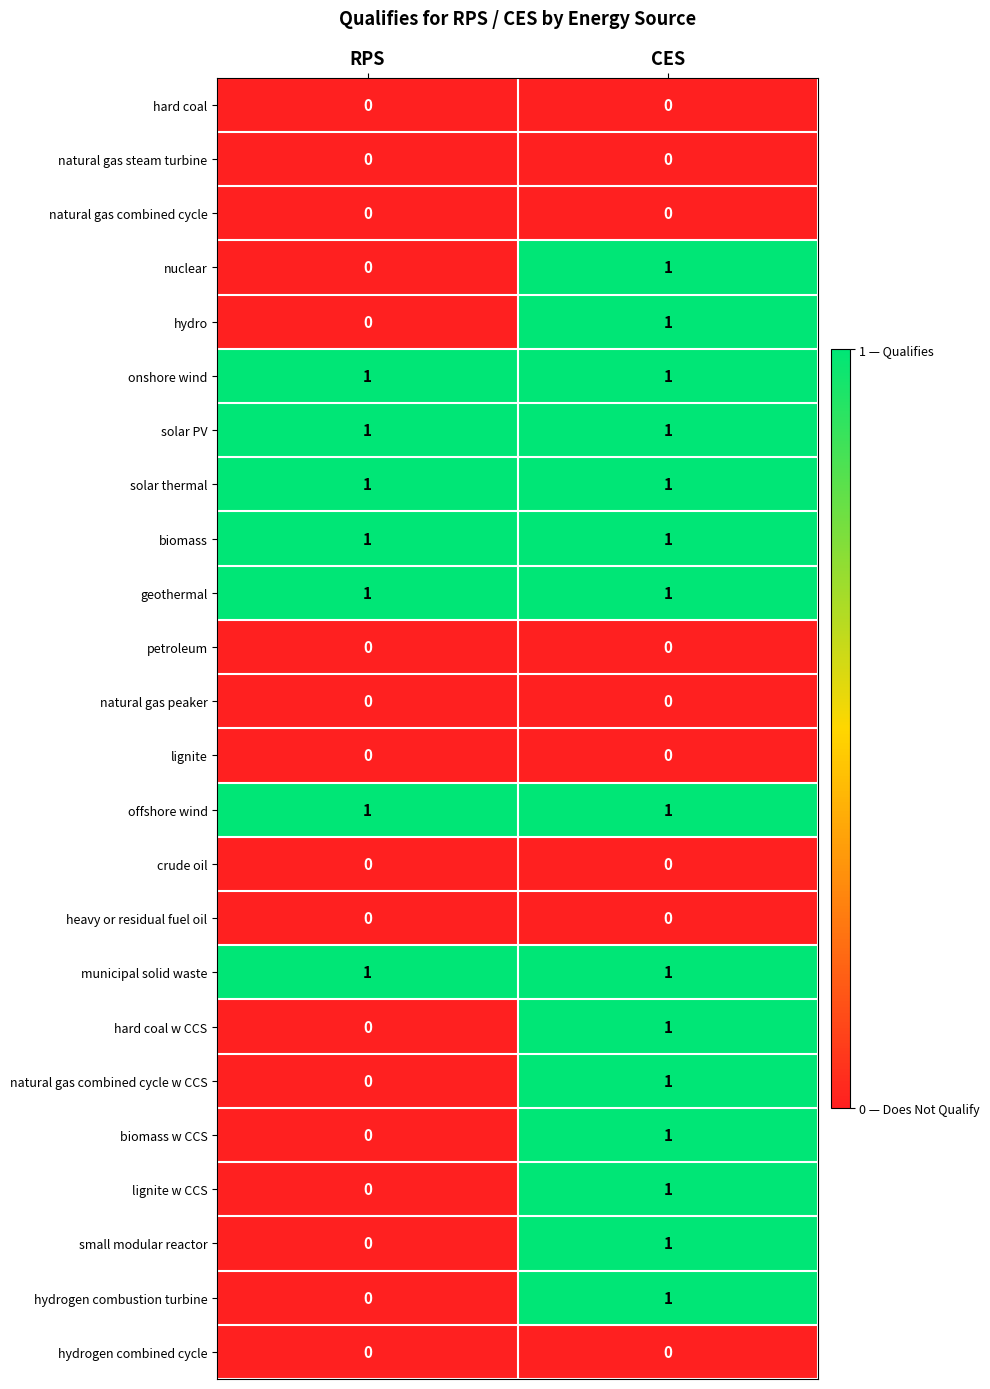

At which category is the sum across all series the highest?

CES